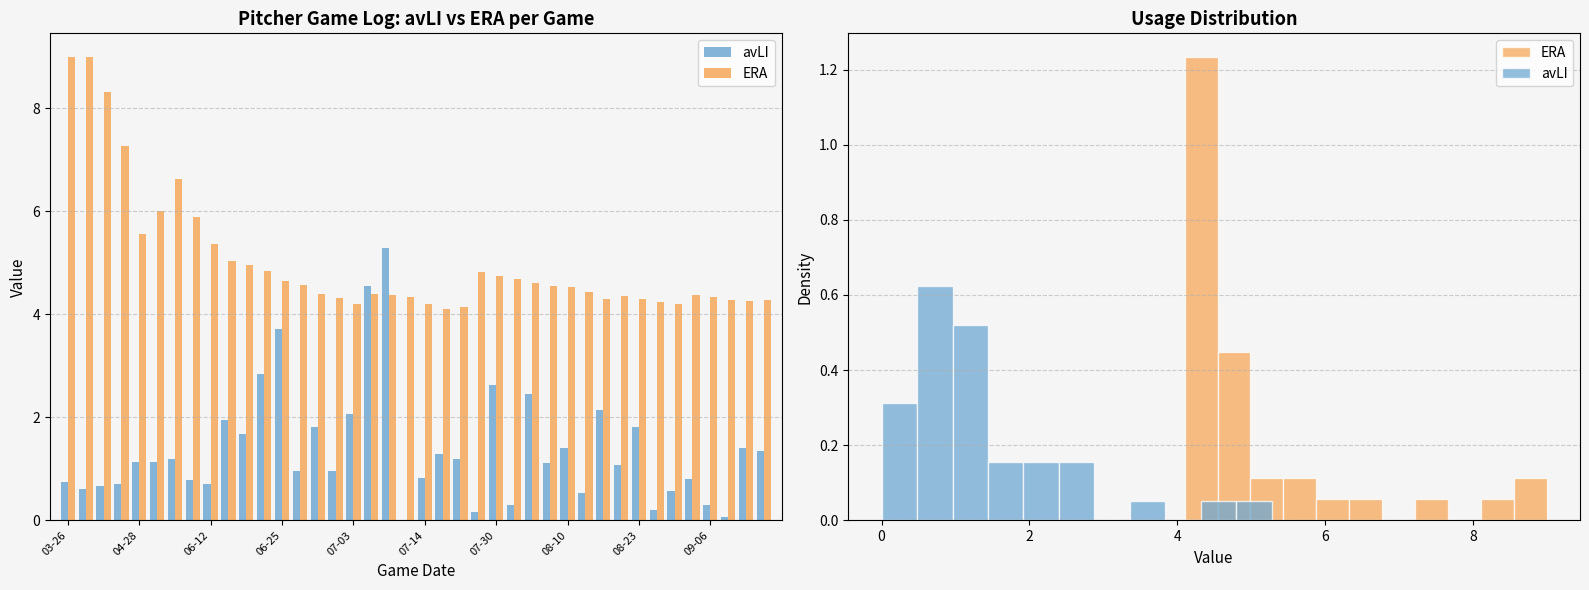

Reading left to right, what are all the values shown in this chart?

avLI: 0.8	0.6	0.7	0.7	1.1	1.1	1.2	0.8	0.7	1.9	1.7	2.9	3.7	1.0	1.8	1.0	2.1	4.5	5.3	0.0	0.8	1.3	1.2	0.2	2.6	0.3	2.5	1.1	1.4	0.5	2.1	1.1	1.8	0.2	0.6	0.8	0.3	0.1	1.4	1.3
ERA: 9.0	9.0	8.3	7.3	5.5	6.0	6.6	5.9	5.4	5.0	5.0	4.8	4.6	4.6	4.4	4.3	4.2	4.4	4.4	4.3	4.2	4.1	4.2	4.8	4.8	4.7	4.6	4.5	4.5	4.4	4.3	4.4	4.3	4.2	4.2	4.4	4.3	4.3	4.3	4.3